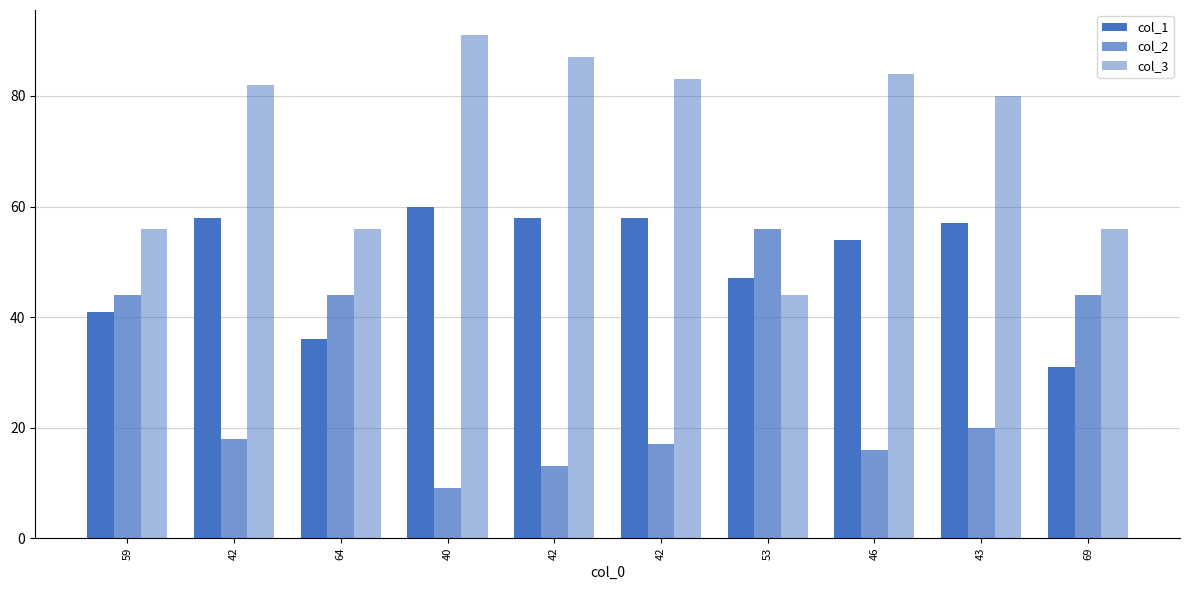

At which label does col_1 reach its peak?

40